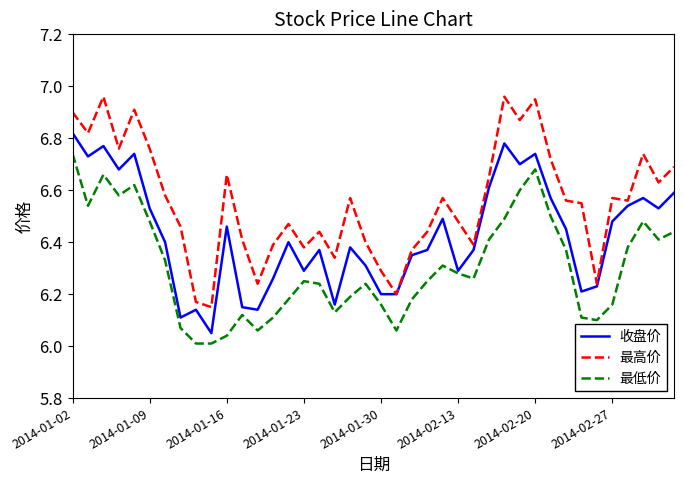

How many lines are shown in the chart?

3